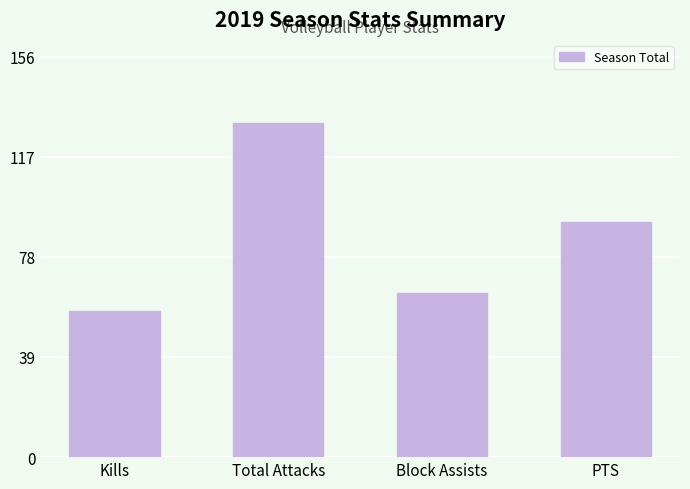

What position from the left is Block Assists?

3